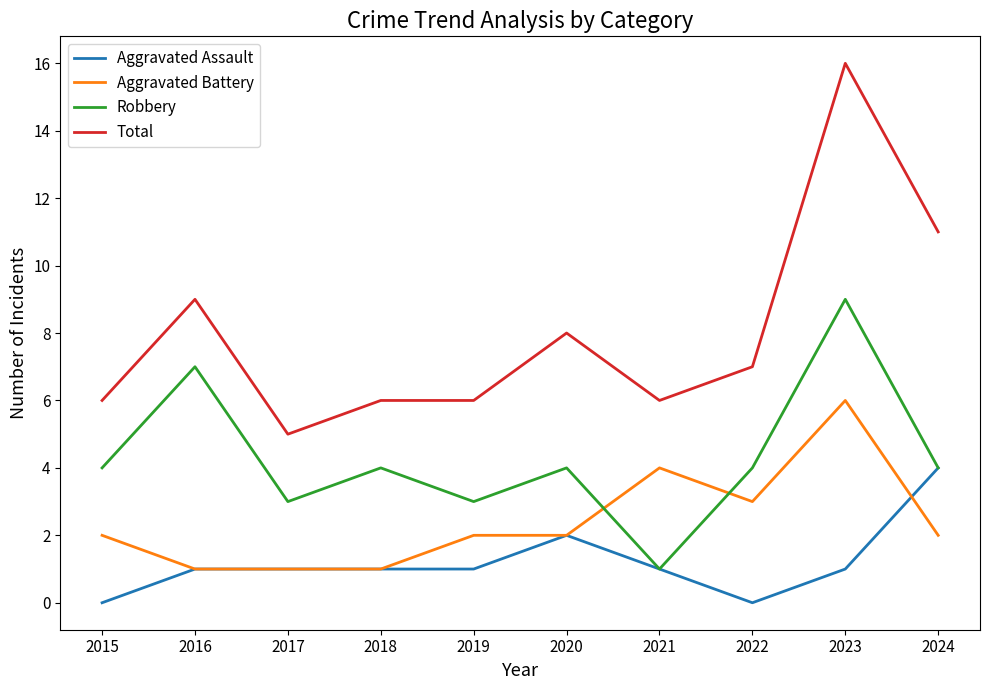

True or false: Aggravated Assault and Total intersect in this chart.

False